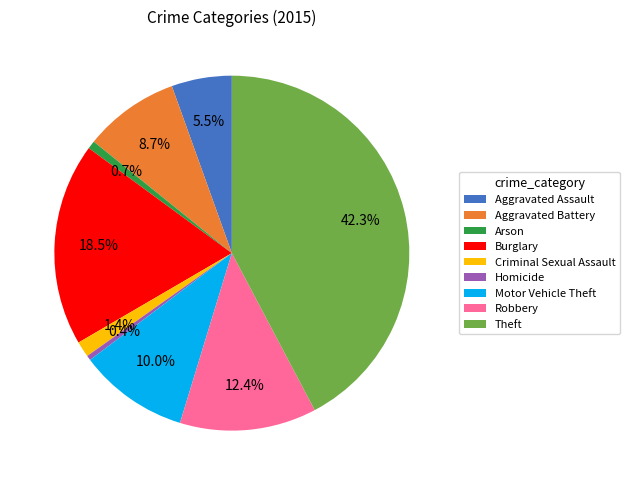

What percentage do Arson and Motor Vehicle Theft together represent?

10.7%